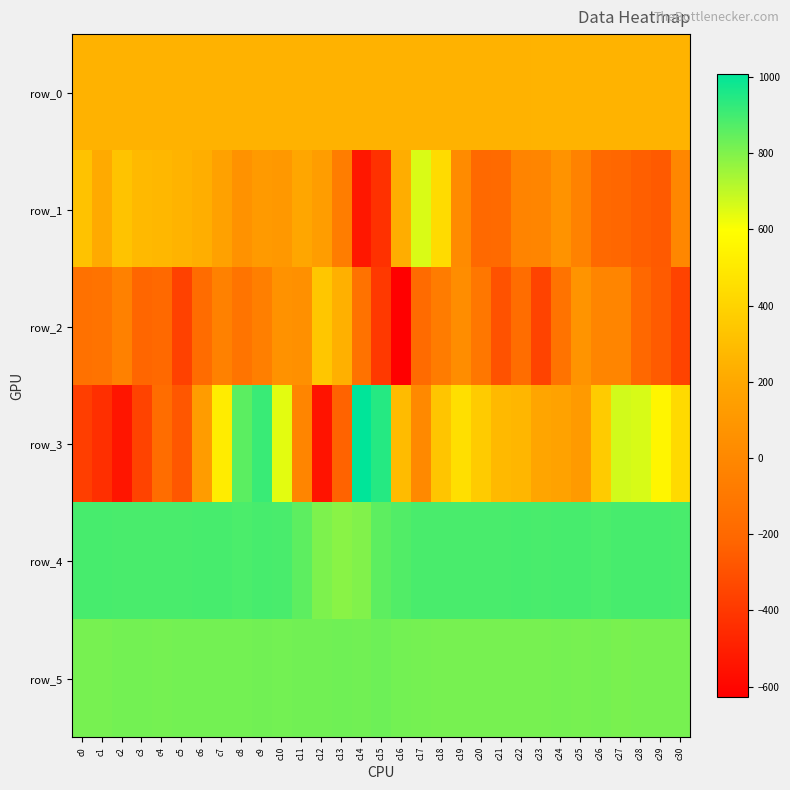

Reading left to right, extract all data points from this chart.

row_0: 249.6	249.6	249.7	249.7	249.8	249.8	249.8	249.9	250.0	250.0	250.0	250.1	250.1	250.2	250.2	250.3	250.3	250.4	250.4	250.5	250.5	250.6	250.6	250.6	250.7	250.8	250.8	250.8	250.9	250.9	251.0
row_1: 323.0	213.0	325.0	282.0	270.0	252.0	230.0	161.0	68.0	114.0	102.0	193.0	138.0	-67.0	-534.0	-426.0	228.0	656.0	433.0	20.0	-198.0	-189.0	-23.0	-20.0	75.0	-38.0	-193.0	-211.0	-242.0	-266.0	-7.0
row_2: -148.0	-135.0	-45.0	-218.0	-195.0	-364.0	-178.0	-46.0	-129.0	-54.0	65.0	53.0	341.0	238.0	-140.0	-396.0	-627.0	-186.0	-76.0	34.0	-107.0	-298.0	-168.0	-353.0	-132.0	77.0	-20.0	-17.0	-205.0	-261.0	-357.0
row_3: -378.0	-435.0	-538.0	-356.0	-173.0	-275.0	129.0	513.0	860.0	914.0	641.0	-15.0	-550.0	-225.0	1007.0	944.0	290.0	9.0	335.0	453.0	360.0	281.0	269.0	184.0	170.0	118.0	363.0	670.0	662.0	554.0	432.0
row_4: 889.0	889.0	887.0	887.0	886.0	887.0	891.0	892.0	884.0	889.0	888.0	856.0	803.0	784.0	797.0	854.0	875.0	887.0	887.0	887.0	886.0	887.0	890.0	887.0	891.0	890.0	885.0	890.0	892.0	890.0	888.0
row_5: 815.0	814.0	819.0	819.0	818.0	820.0	820.0	820.0	820.0	822.0	820.0	822.0	822.0	828.0	825.0	830.0	821.0	816.0	815.0	814.0	813.0	814.0	815.0	815.0	816.0	815.0	817.0	812.0	813.0	813.0	814.0